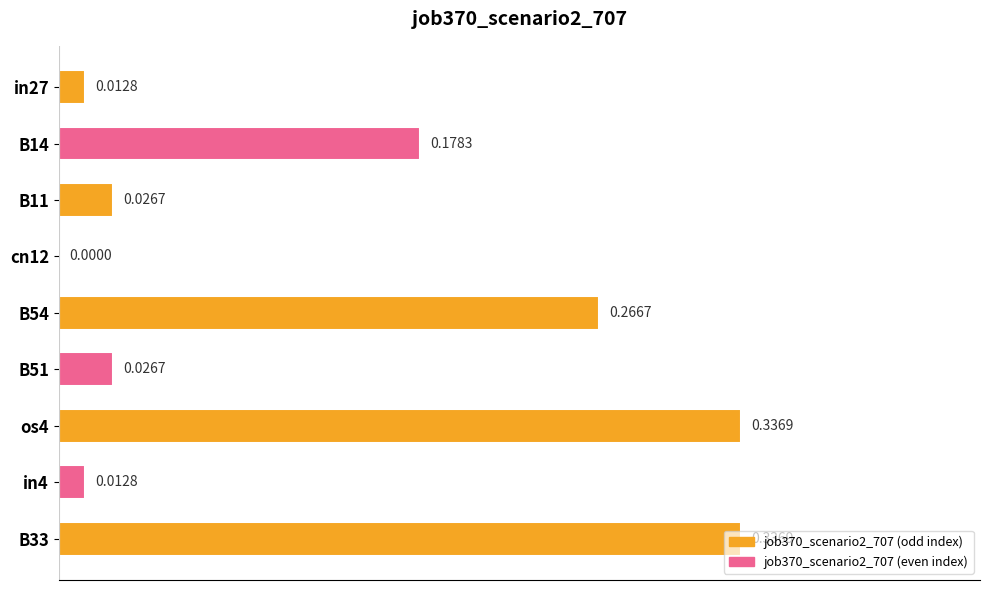

What is the sum of the values at os4 and B11?

0.4